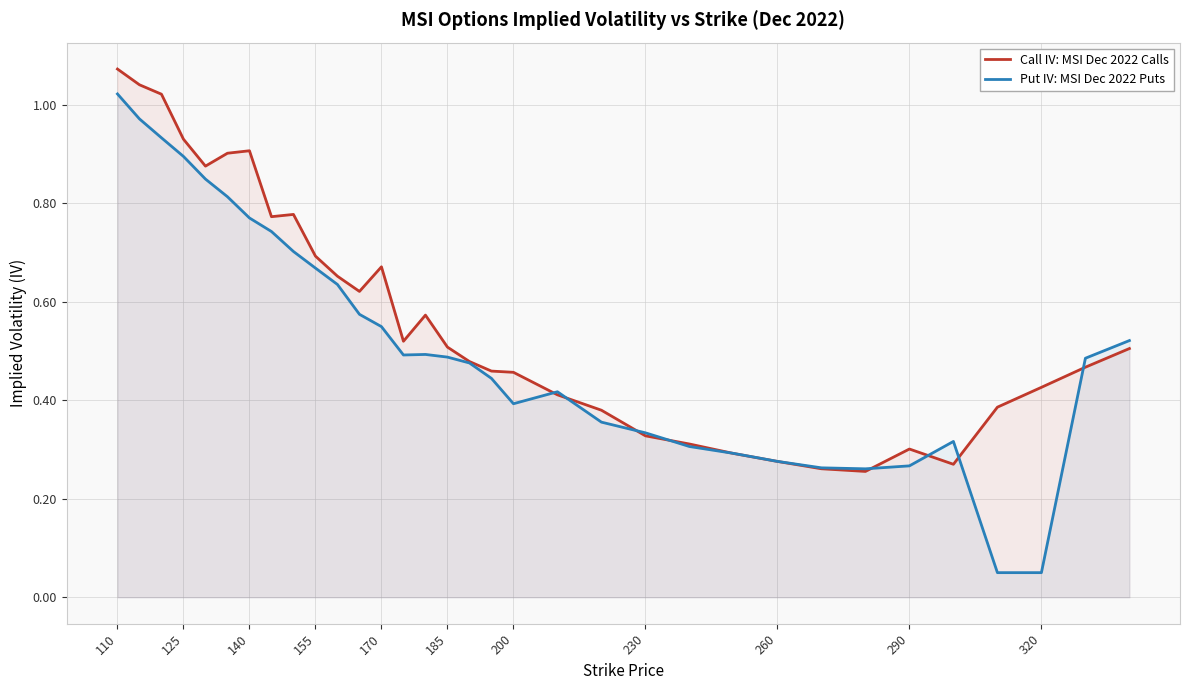

At which category is the sum across all series the highest?

110